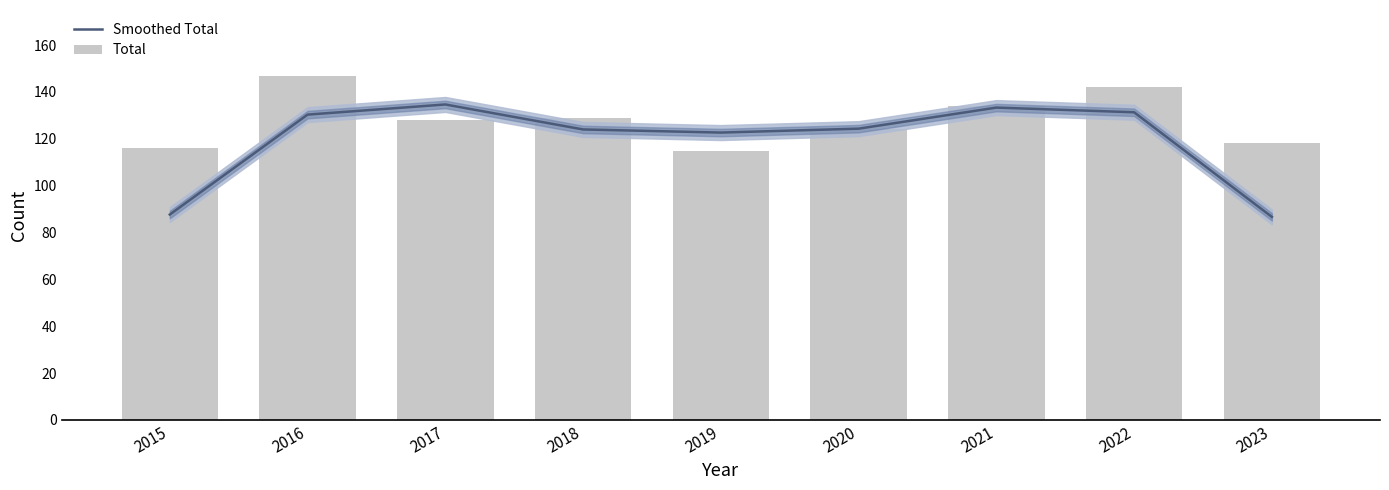

At which label does Total first exceed 128?

2016